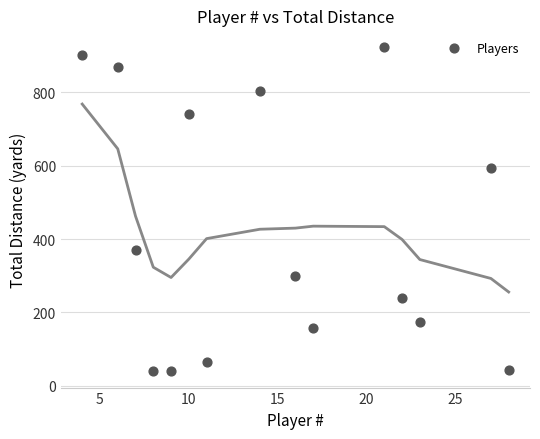

What is the range of Y values (max minus min)?

886